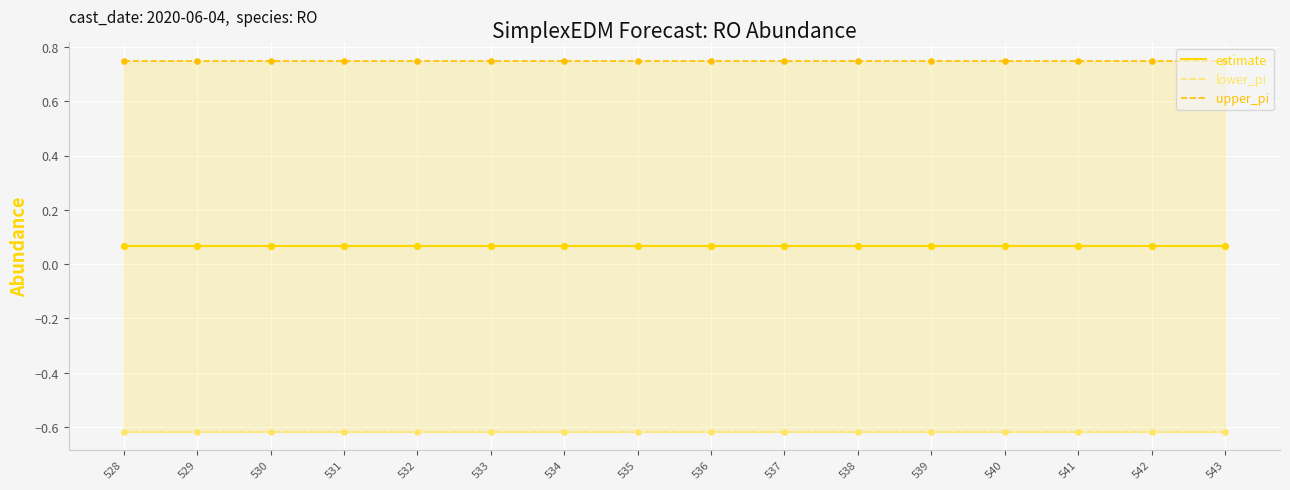

Which series reaches the minimum Y coordinate?

lower_pi